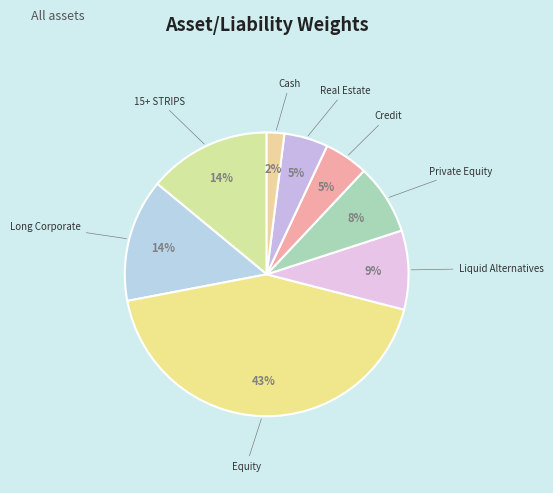

To the nearest percent, what is the average slice percentage?

12%